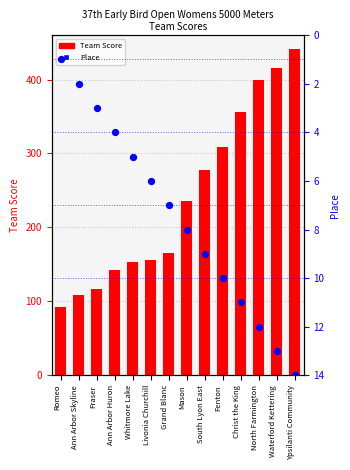

Which series has the largest Y range (max minus min)?

Team Score